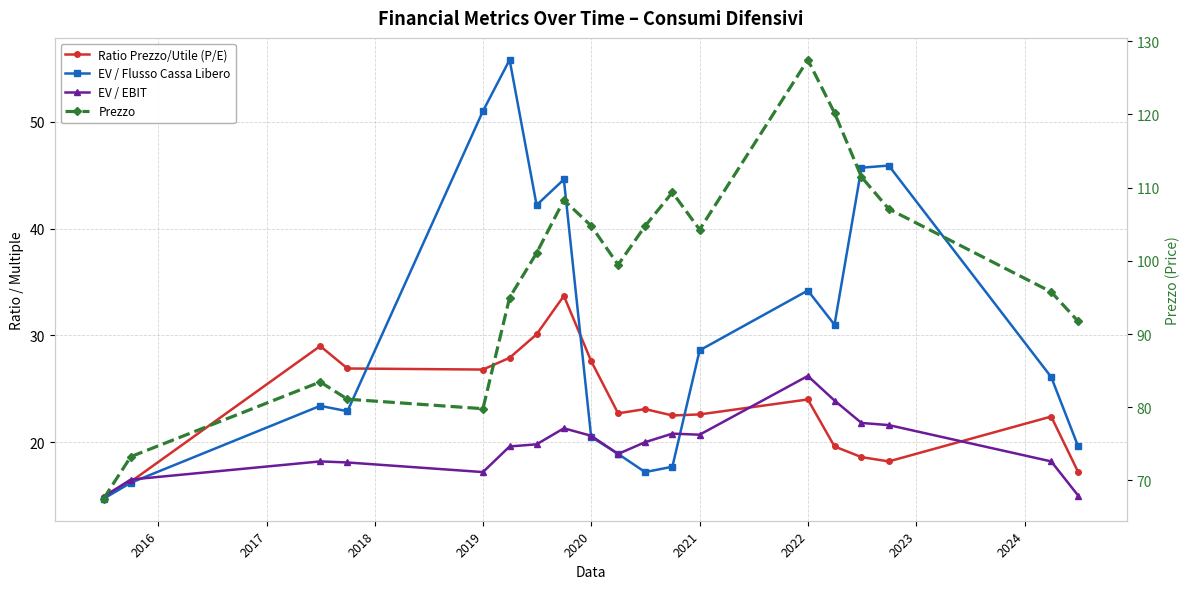

What is the value of the EV / Flusso Cassa Libero point at the 5th from the left?

51.0